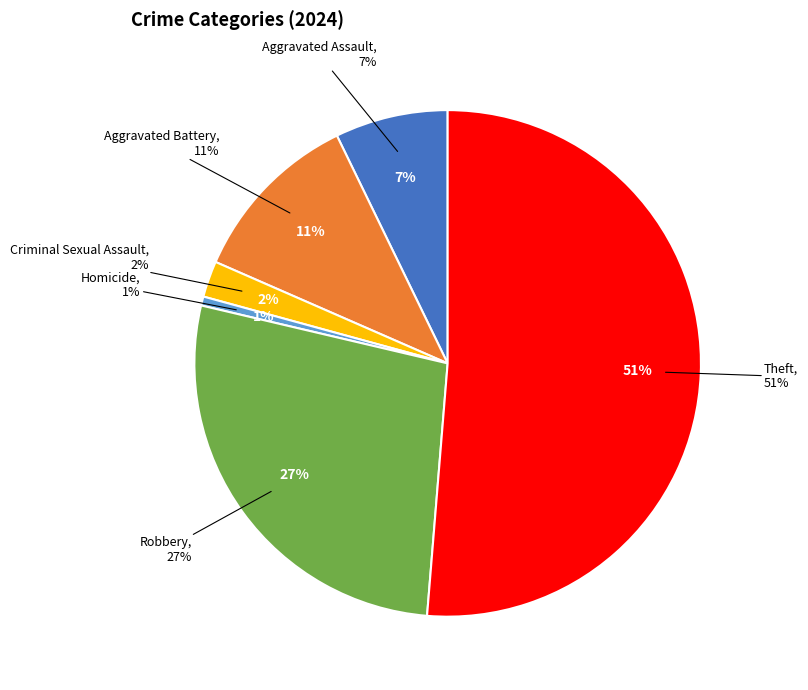

Which category has the biggest portion of the pie?

Theft